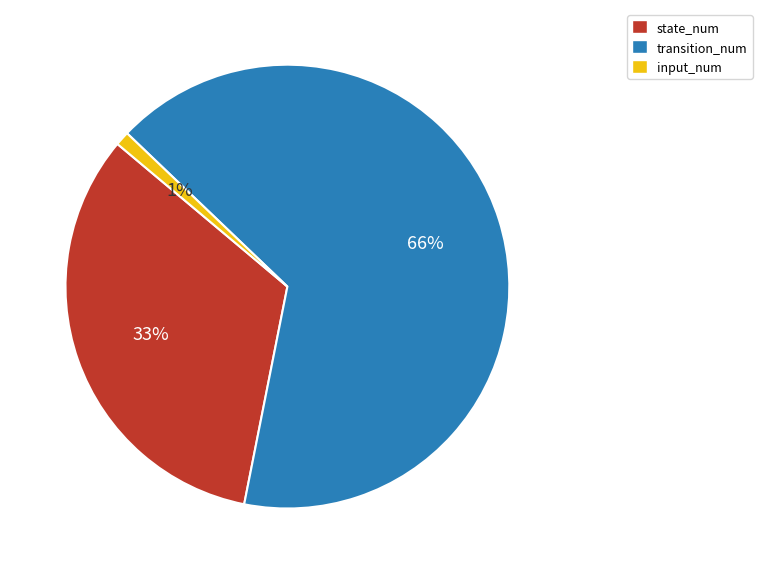

Is there any slice that represents more than half of the pie?

Yes